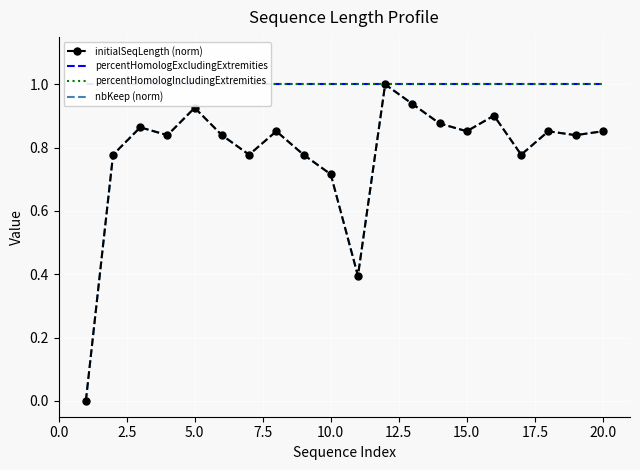

What are all the series names shown in the legend?

initialSeqLength (norm), percentHomologExcludingExtremities, percentHomologIncludingExtremities, nbKeep (norm)